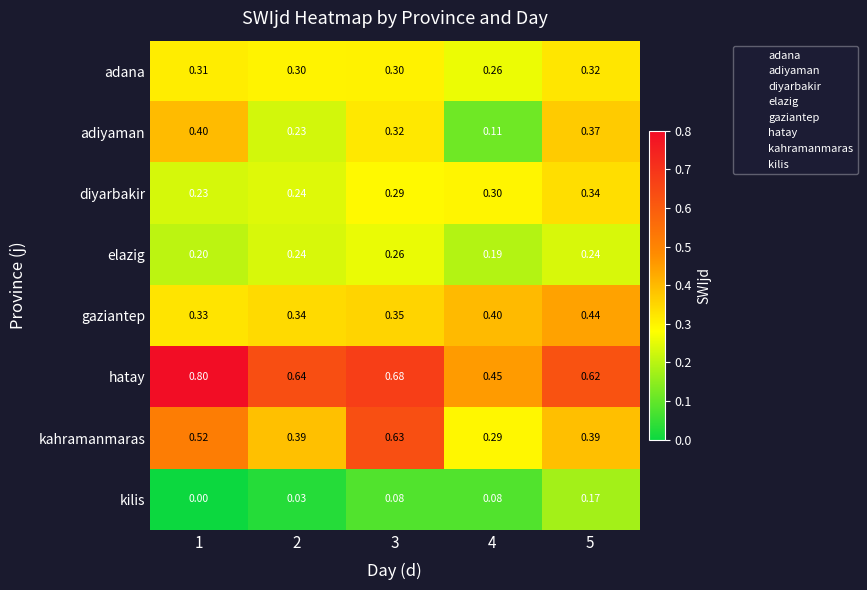

Rank the series by their maximum value, from lowest to highest.

kilis, elazig, adana, diyarbakir, adiyaman, gaziantep, kahramanmaras, hatay